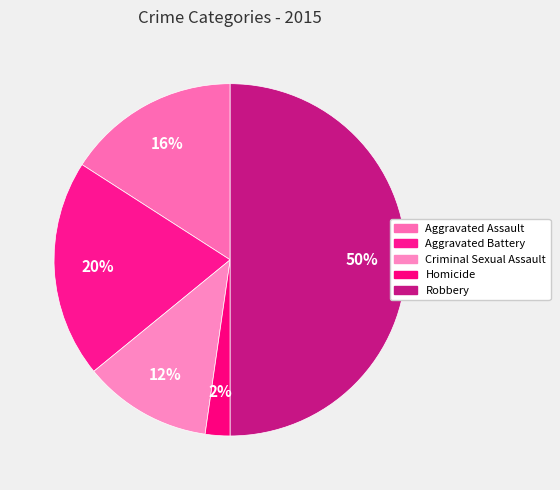

The Aggravated Battery slice represents 20% of the pie. True or false?

True